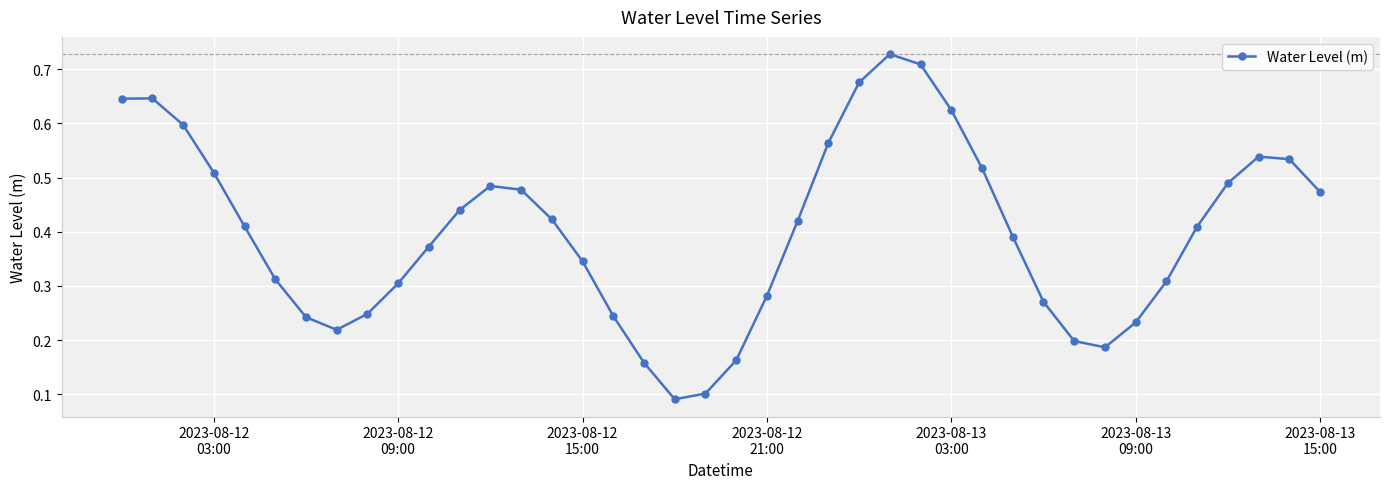

True or false: the data has more than 2 interior local peaks.

True